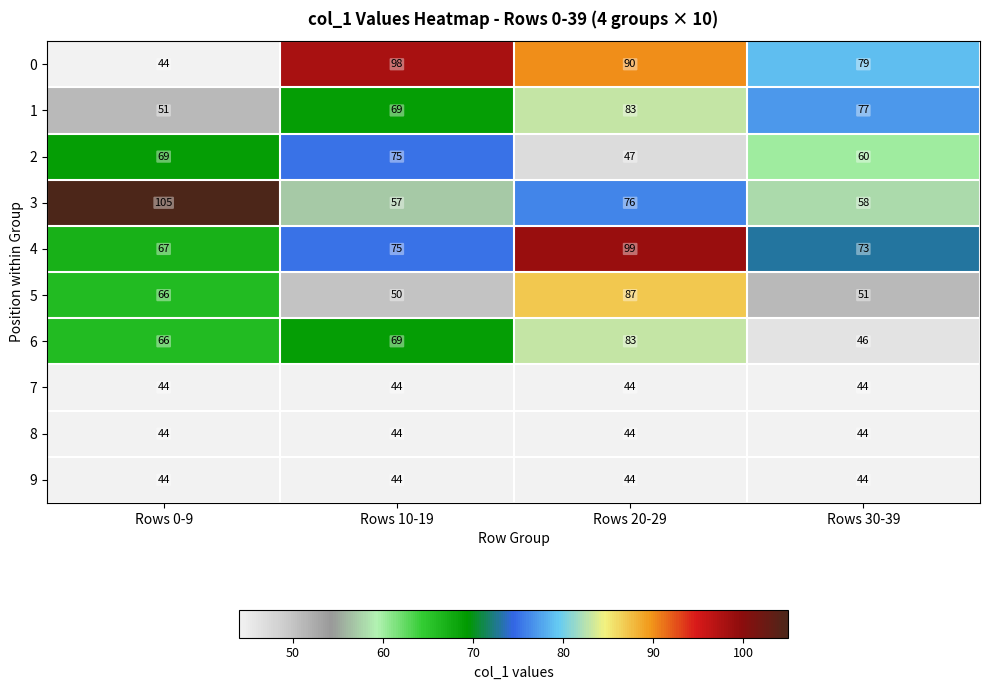

Which series changed the most between Rows 0-9 and Rows 20-29?

0